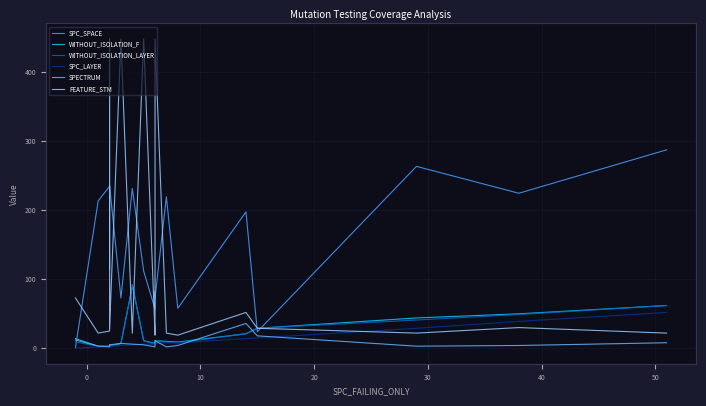

What are all the series names shown in the legend?

SPC_SPACE, WITHOUT_ISOLATION_F, WITHOUT_ISOLATION_LAYER, SPC_LAYER, SPECTRUM, FEATURE_STM